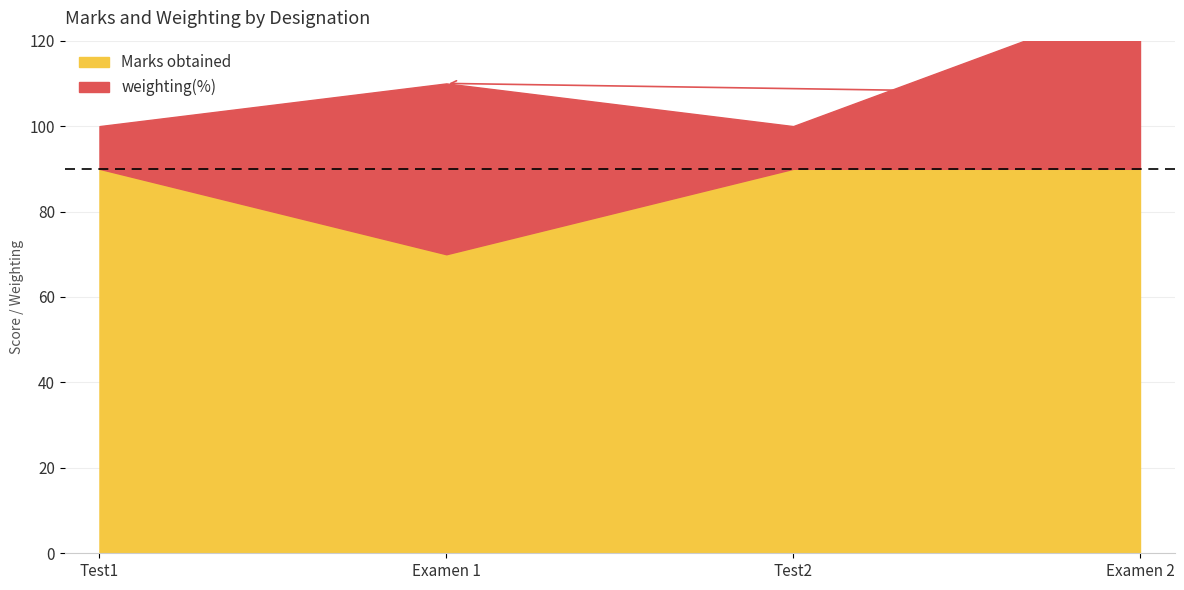

What is the maximum value shown in the chart?

90